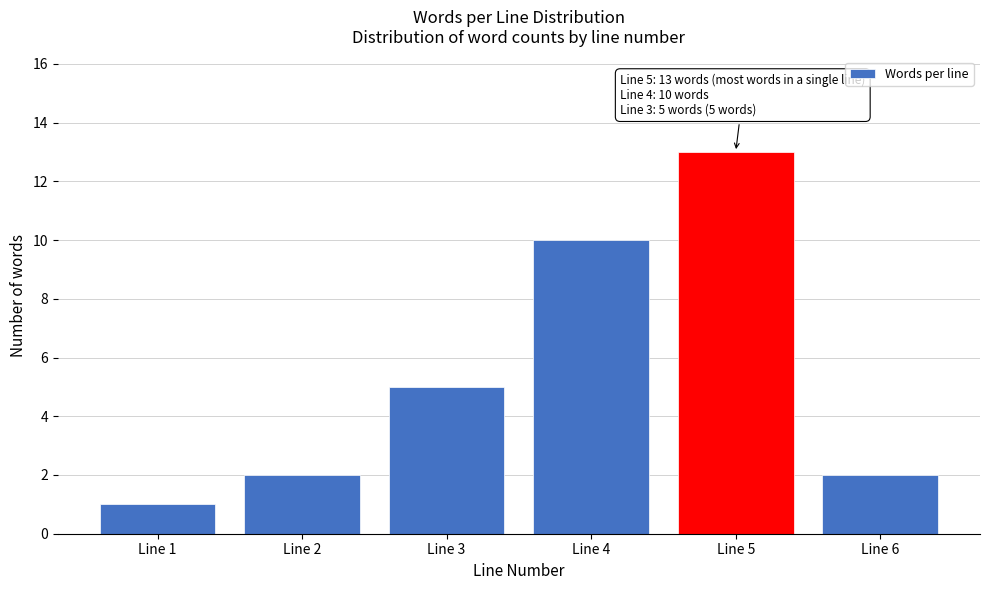

Which range on the x-axis has the tallest bar?

4.5 to 5.5